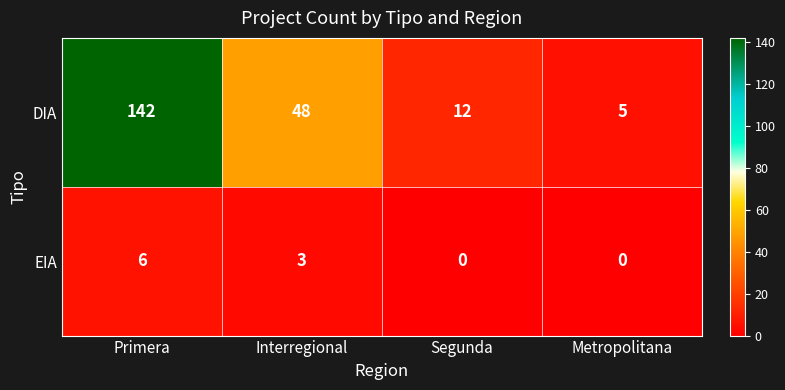

At which category is the sum across all series the highest?

Primera